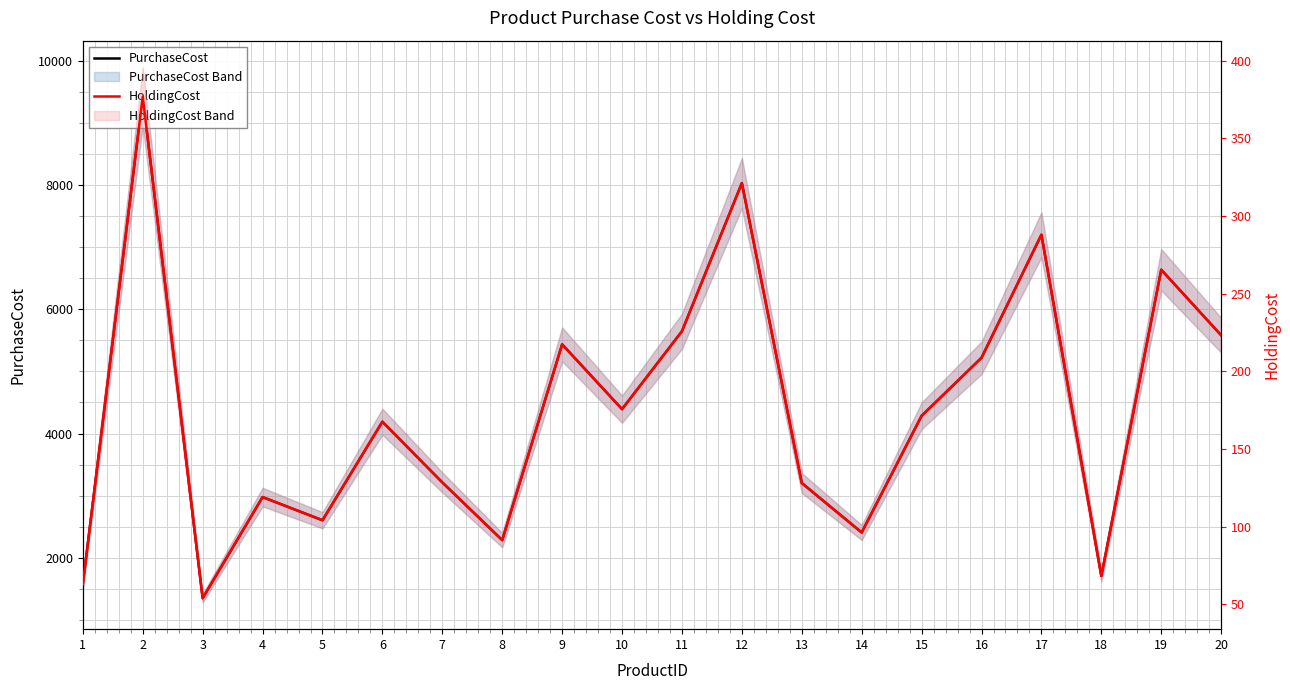

Which series has the largest total across all categories?

PurchaseCost